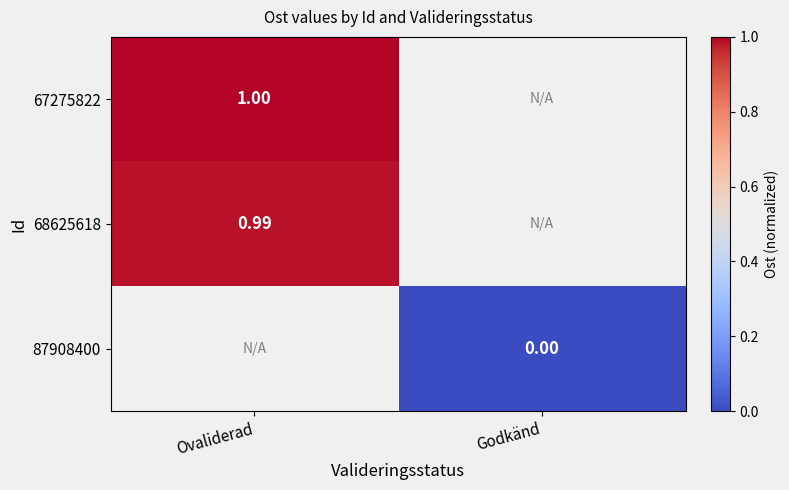

At which category does the chart reach its peak across all series?

Ovaliderad